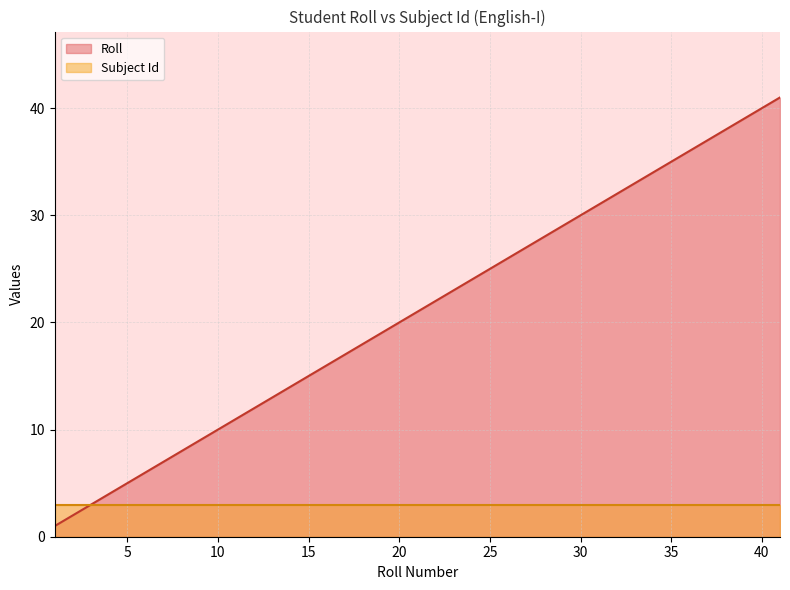

How many distinct data groups are displayed?

2